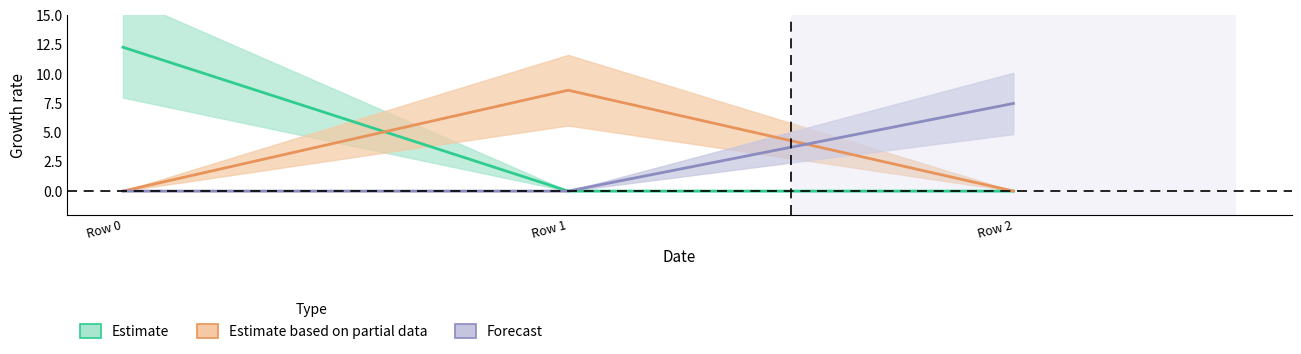

What are all the series names shown in the legend?

Estimate, Estimate based on partial data, Forecast